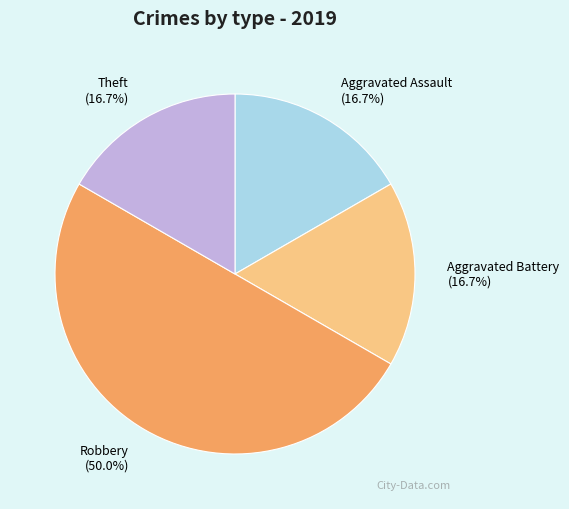

How much of the chart is everything except Theft?

83.3%